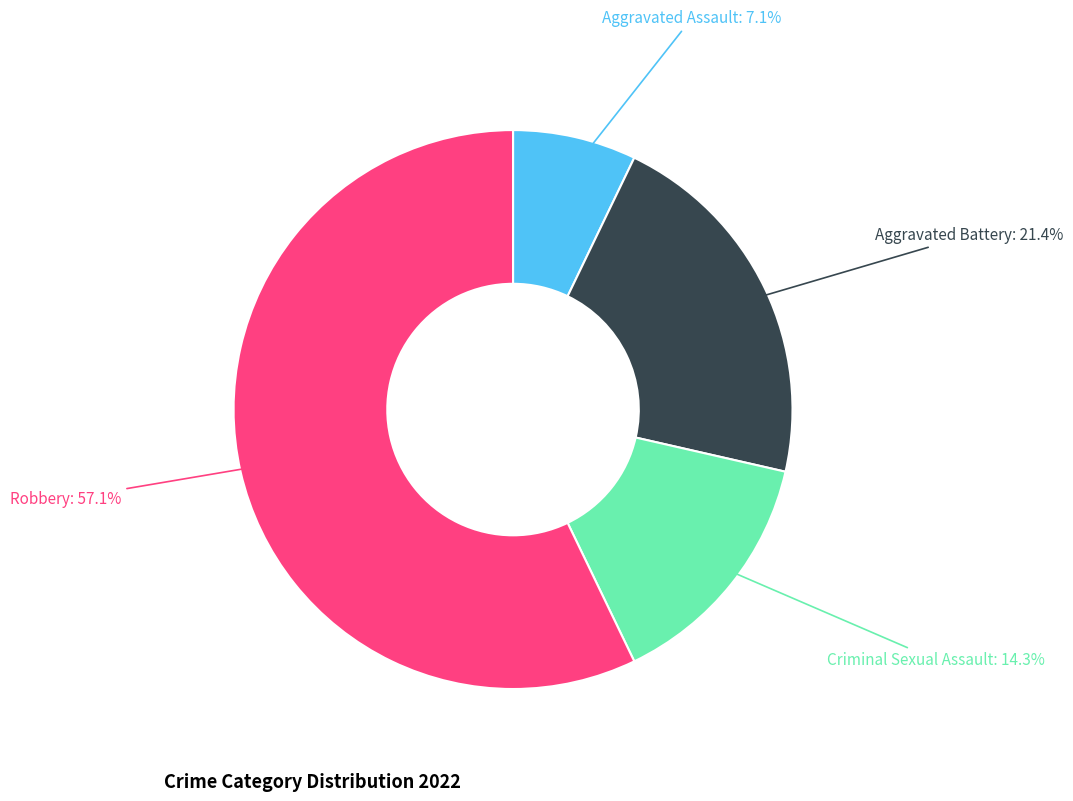

Approximately how many times larger is the value at Criminal Sexual Assault compared to Aggravated Assault?

2.0